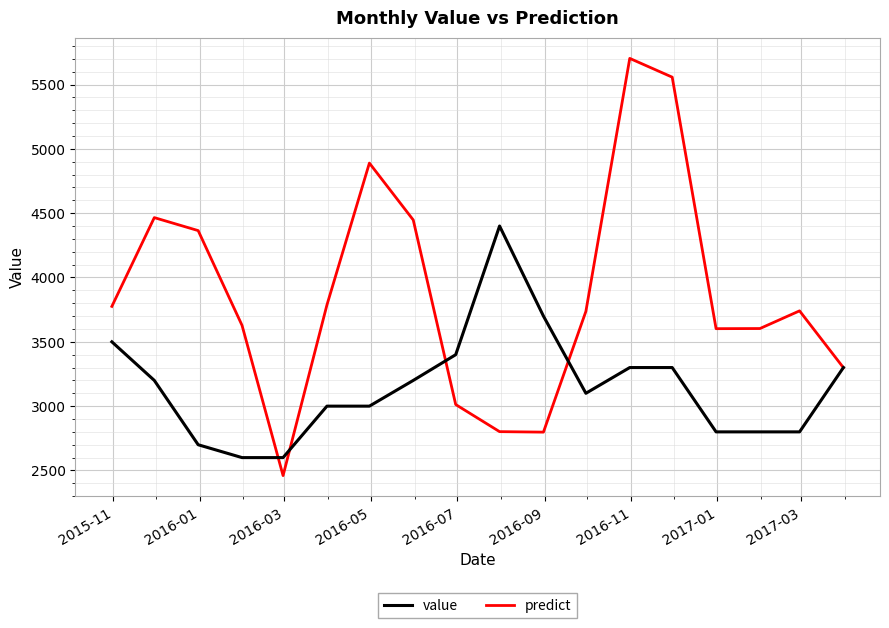

Which series has the largest total across all categories?

predict